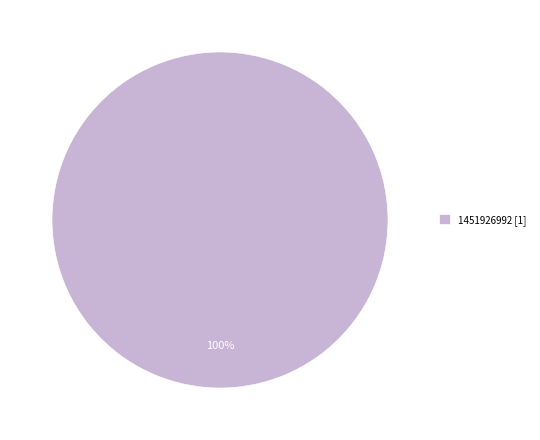

How many slices are in this pie chart?

1